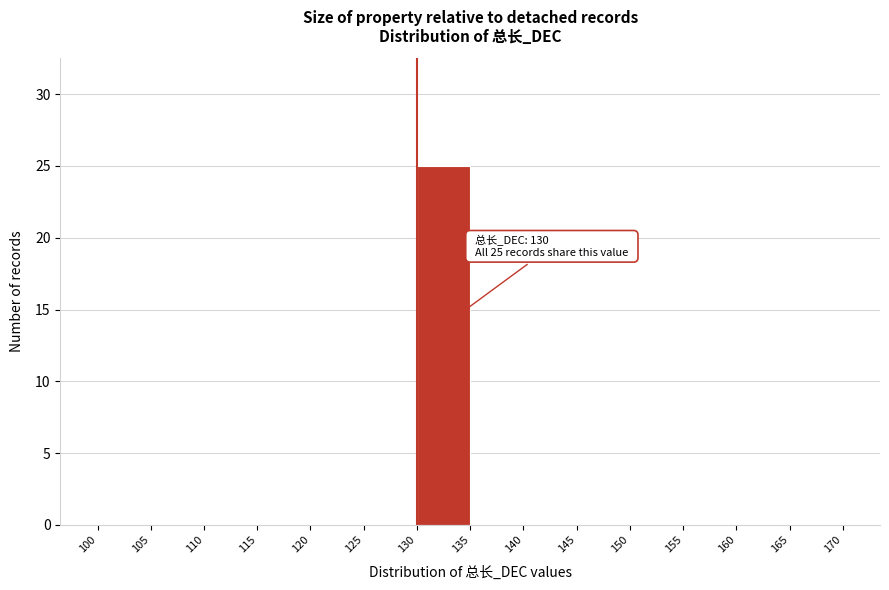

Over which range of the x-axis is the bar tallest?

130 to 135